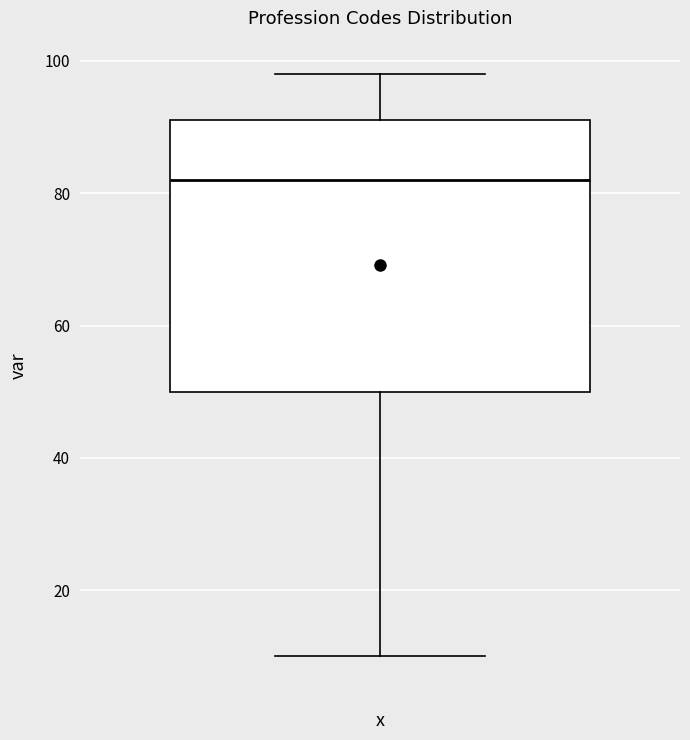

Read this box plot against the y-axis: the position of the median line, the range covered by the box, and the ends of both whiskers. The values are not printed on the chart, so give them approximately, as read against the axis.

median 82, box 50 to 92, whiskers 10 to 98